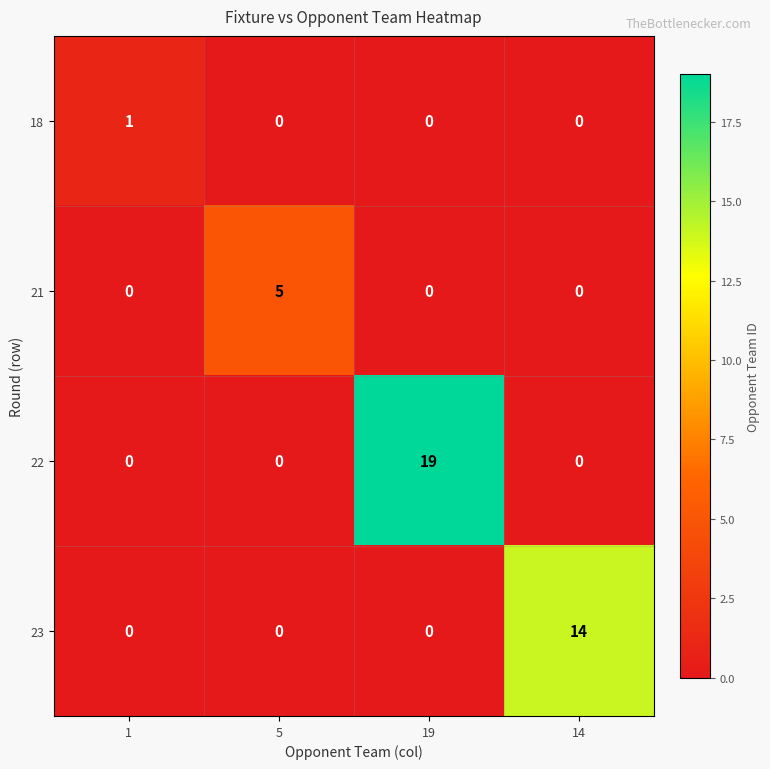

Count the number of data series in this chart.

4